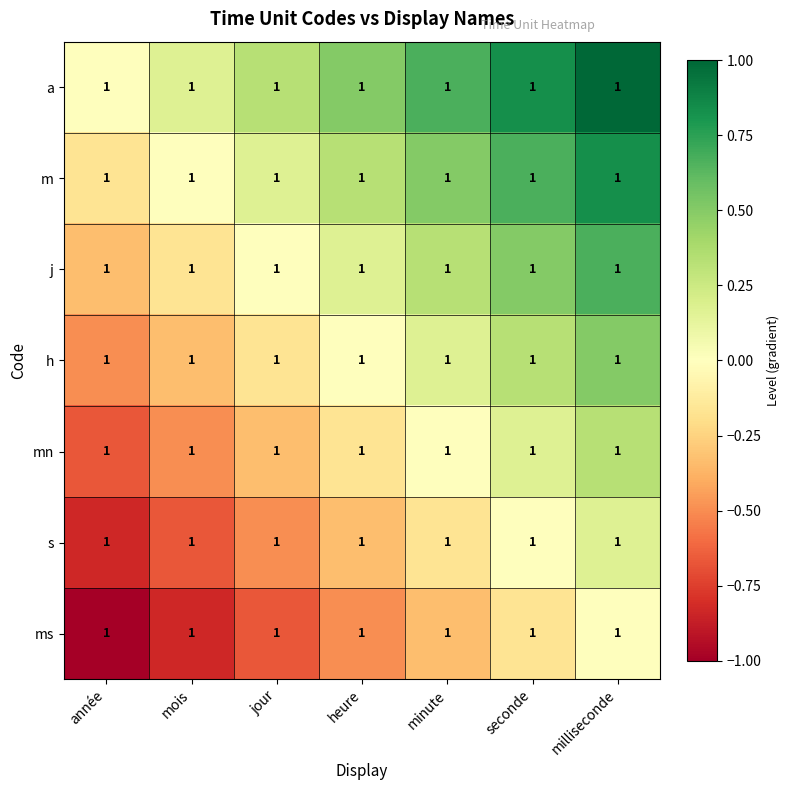

How many positive values does the mn series have?

2